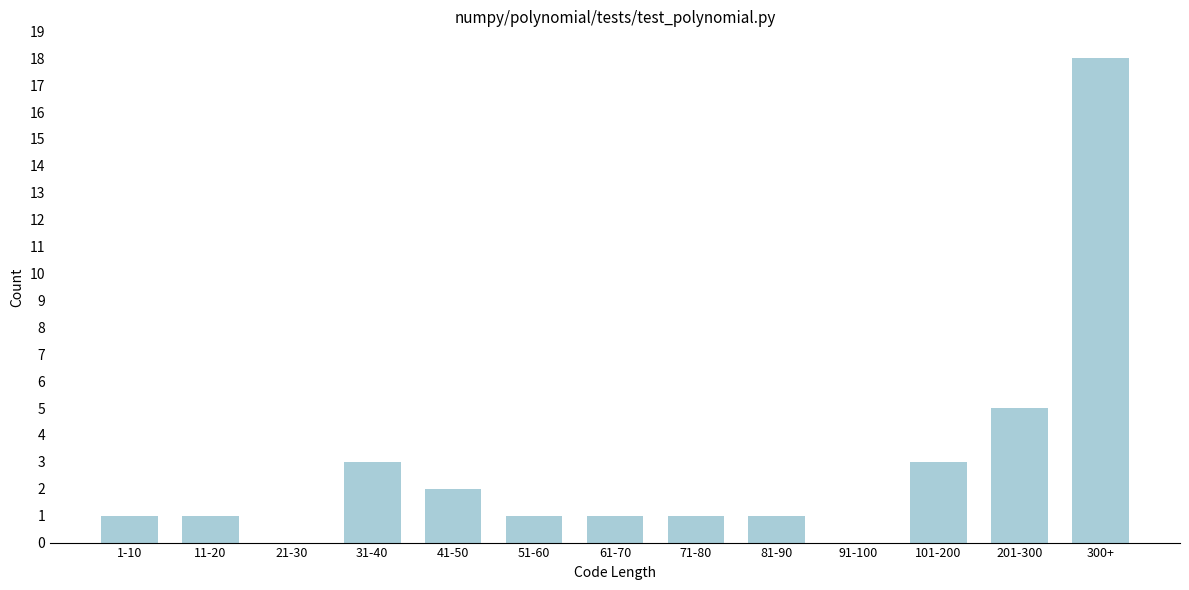

Reading left to right, what are all the values shown in this chart?

1-10=1	11-20=1	21-30=0	31-40=3	41-50=2	51-60=1	61-70=1	71-80=1	81-90=1	91-100=0	101-200=3	201-300=5	300+=18